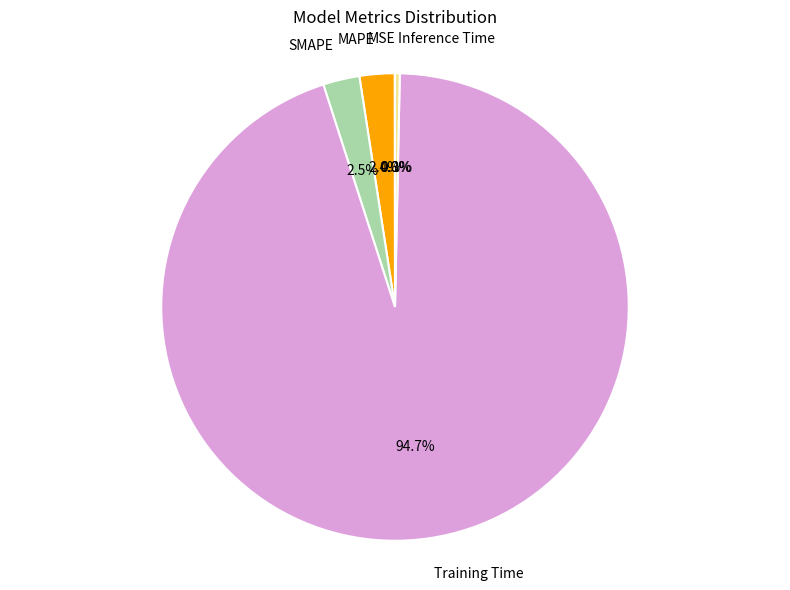

Is there a majority slice in this chart?

Yes